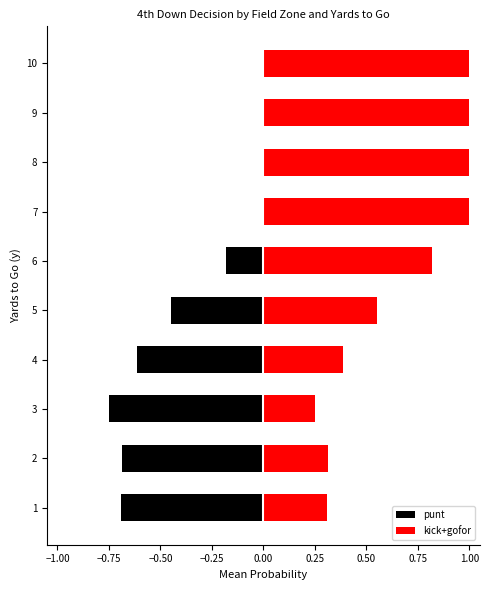

The kick+gofor series shows 0.2 at 9. True or false?

False